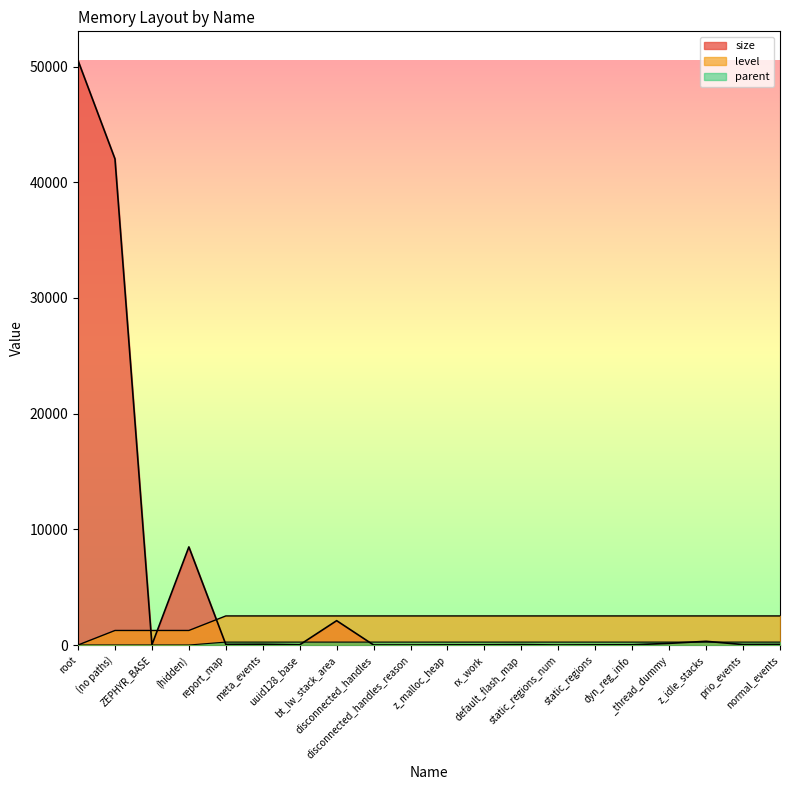

List the series in order of their overall mean, highest first.

size, level, parent